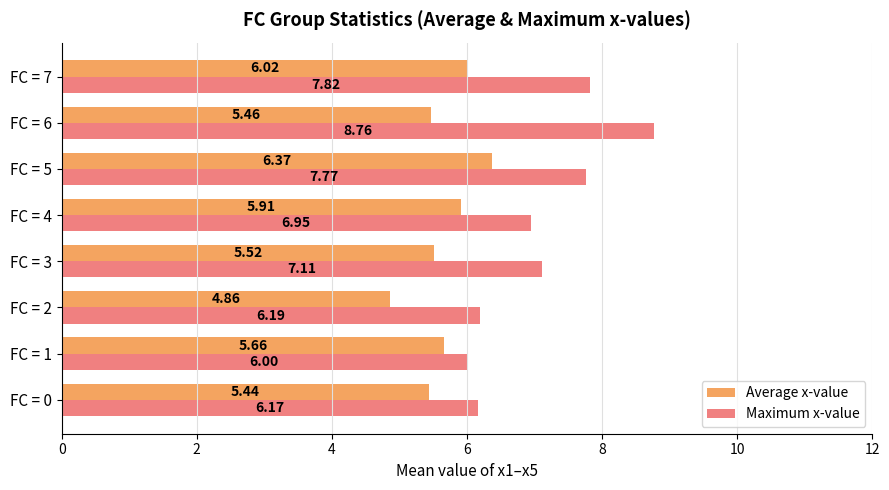

What are all the series names shown in the legend?

Average x-value, Maximum x-value